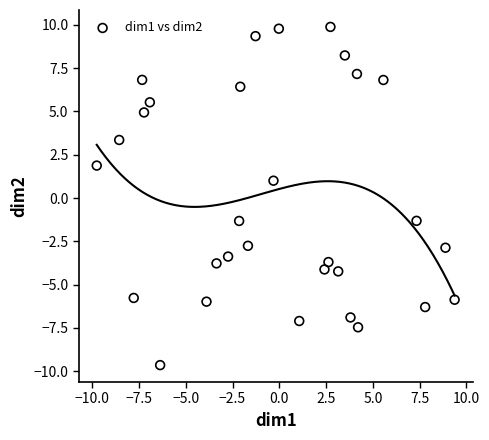

What Y value in the scatter plot is closest to 0?

1.0